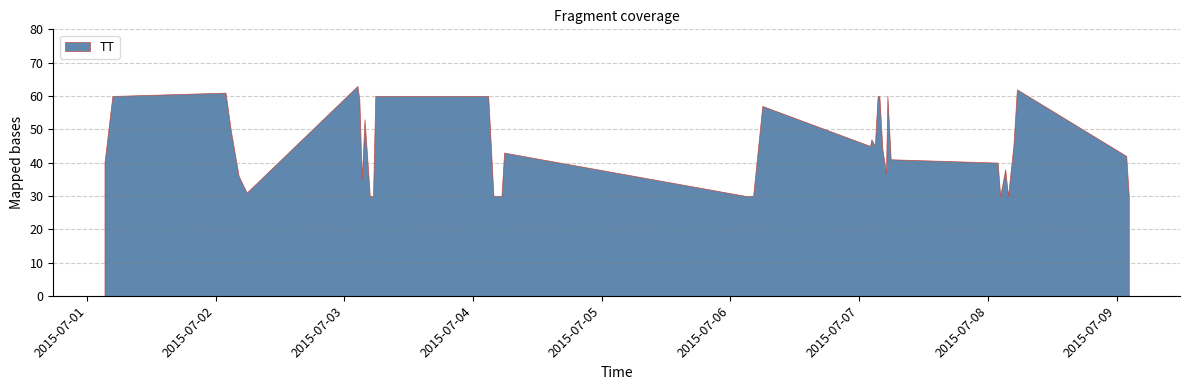

How many series are shown in this chart?

1